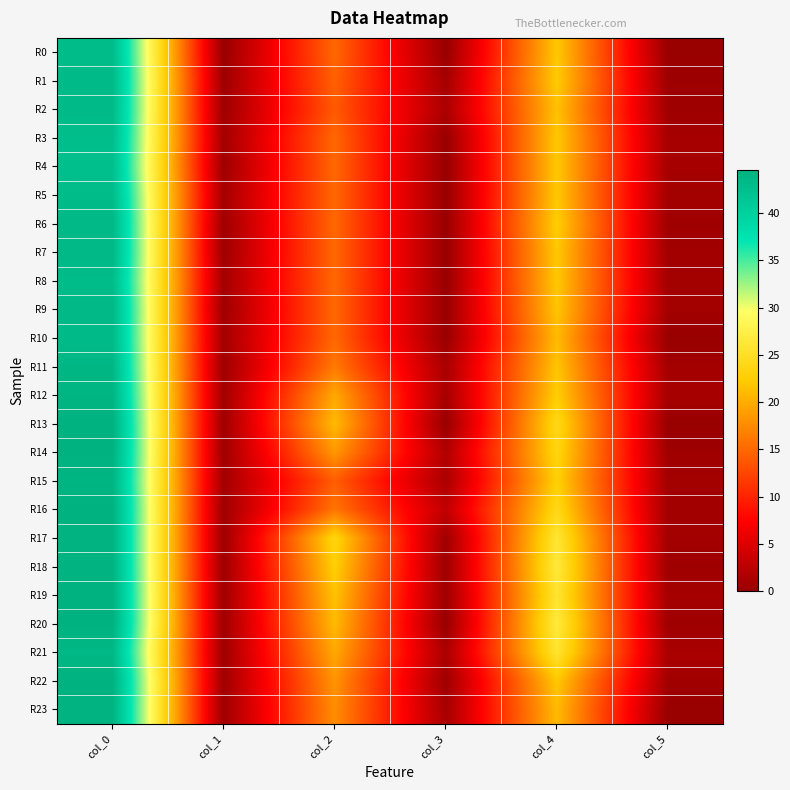

Reading left to right, transcribe all the data shown in this chart.

R0: col_0=43.0	col_1=0.0	col_2=15.0	col_3=0.0	col_4=22.0	col_5=0.0
R1: col_0=43.2	col_1=0.4	col_2=14.5	col_3=0.9	col_4=22.2	col_5=0.4
R2: col_0=43.2	col_1=0.4	col_2=14.0	col_3=1.4	col_4=21.5	col_5=0.5
R3: col_0=42.8	col_1=0.8	col_2=15.0	col_3=0.0	col_4=22.0	col_5=1.0
R4: col_0=42.5	col_1=0.5	col_2=15.0	col_3=0.0	col_4=22.0	col_5=1.0
R5: col_0=43.0	col_1=1.0	col_2=15.0	col_3=0.0	col_4=22.0	col_5=0.8
R6: col_0=43.5	col_1=0.5	col_2=15.0	col_3=0.0	col_4=22.5	col_5=0.5
R7: col_0=43.5	col_1=0.5	col_2=15.0	col_3=0.0	col_4=22.0	col_5=0.7
R8: col_0=43.0	col_1=0.8	col_2=15.0	col_3=0.0	col_4=22.0	col_5=0.8
R9: col_0=43.5	col_1=0.5	col_2=15.0	col_3=0.0	col_4=21.8	col_5=0.8
R10: col_0=43.2	col_1=0.8	col_2=15.0	col_3=0.0	col_4=21.0	col_5=0.0
R11: col_0=43.7	col_1=0.5	col_2=16.3	col_3=1.2	col_4=21.8	col_5=0.8
R12: col_0=44.0	col_1=0.7	col_2=19.8	col_3=1.1	col_4=22.5	col_5=1.1
R13: col_0=44.5	col_1=0.5	col_2=21.0	col_3=0.0	col_4=24.0	col_5=0.0
R14: col_0=44.5	col_1=0.5	col_2=18.5	col_3=1.8	col_4=23.5	col_5=0.5
R15: col_0=44.0	col_1=0.7	col_2=14.2	col_3=1.3	col_4=22.8	col_5=0.8
R16: col_0=44.5	col_1=0.5	col_2=16.0	col_3=2.9	col_4=24.0	col_5=0.7
R17: col_0=44.3	col_1=0.5	col_2=23.5	col_3=0.5	col_4=26.0	col_5=0.8
R18: col_0=44.3	col_1=0.5	col_2=22.7	col_3=0.5	col_4=26.5	col_5=0.5
R19: col_0=44.5	col_1=0.5	col_2=21.6	col_3=0.5	col_4=25.8	col_5=1.0
R20: col_0=44.5	col_1=0.5	col_2=21.0	col_3=0.0	col_4=26.7	col_5=0.5
R21: col_0=43.5	col_1=0.5	col_2=19.8	col_3=1.3	col_4=25.8	col_5=1.3
R22: col_0=44.5	col_1=0.5	col_2=18.2	col_3=0.4	col_4=22.0	col_5=0.7
R23: col_0=44.3	col_1=0.5	col_2=17.8	col_3=1.1	col_4=21.0	col_5=0.0